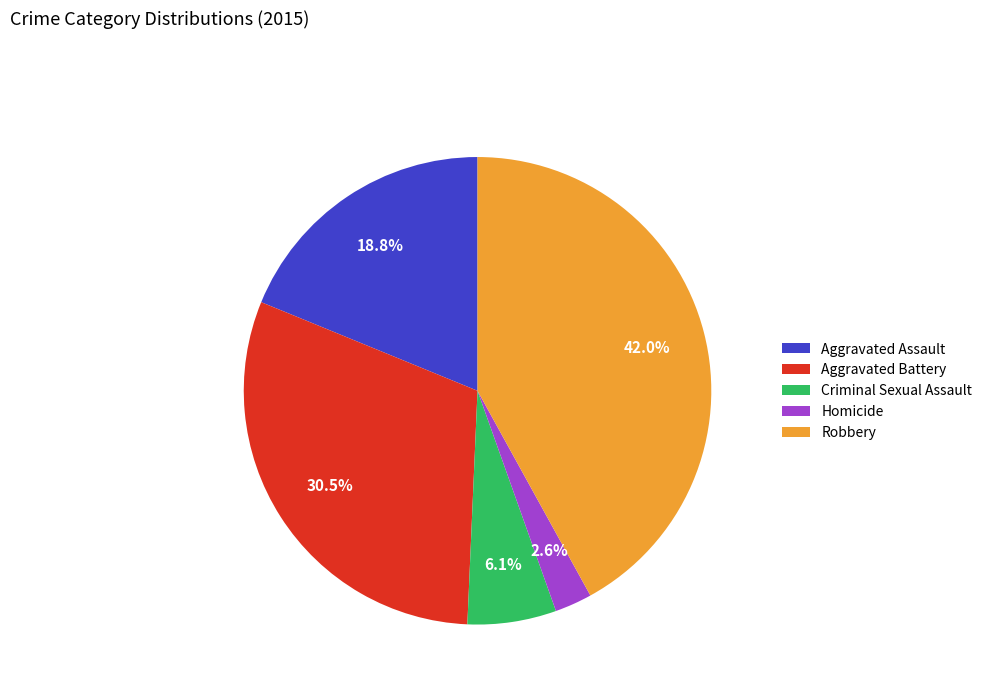

To the nearest percent, what is the combined percentage of Aggravated Battery and Criminal Sexual Assault?

37%